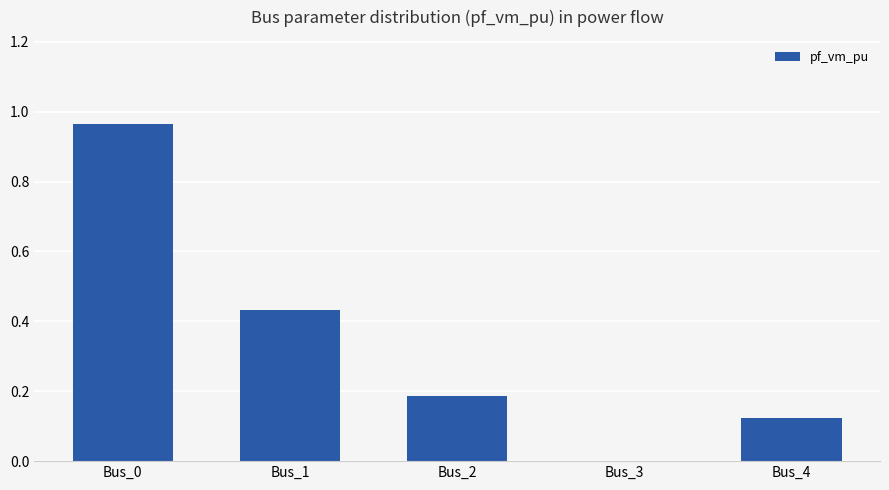

True or false: the data shows 0.2 at Bus_0.

False